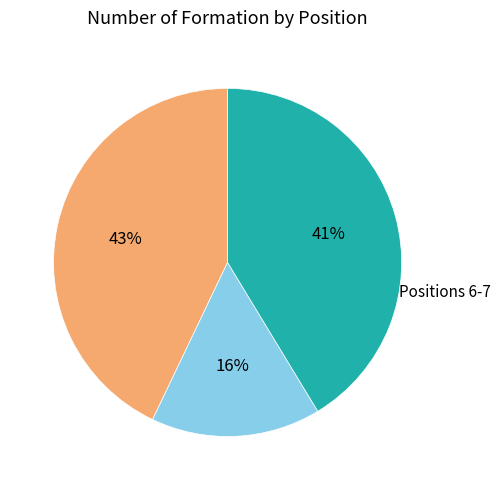

Is there any slice that represents more than half of the pie?

No